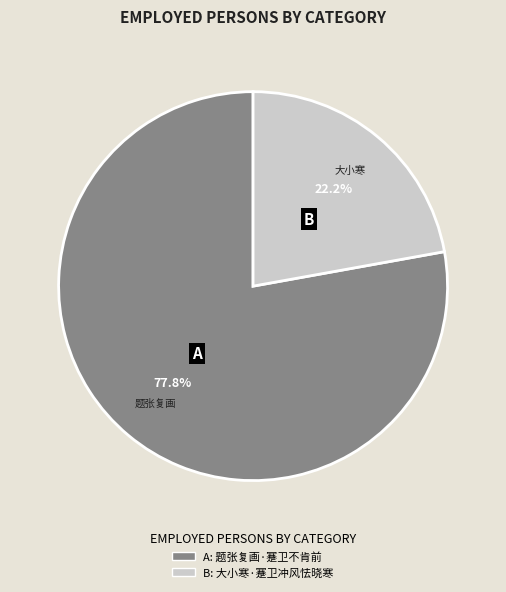

Is there a majority slice in this chart?

Yes